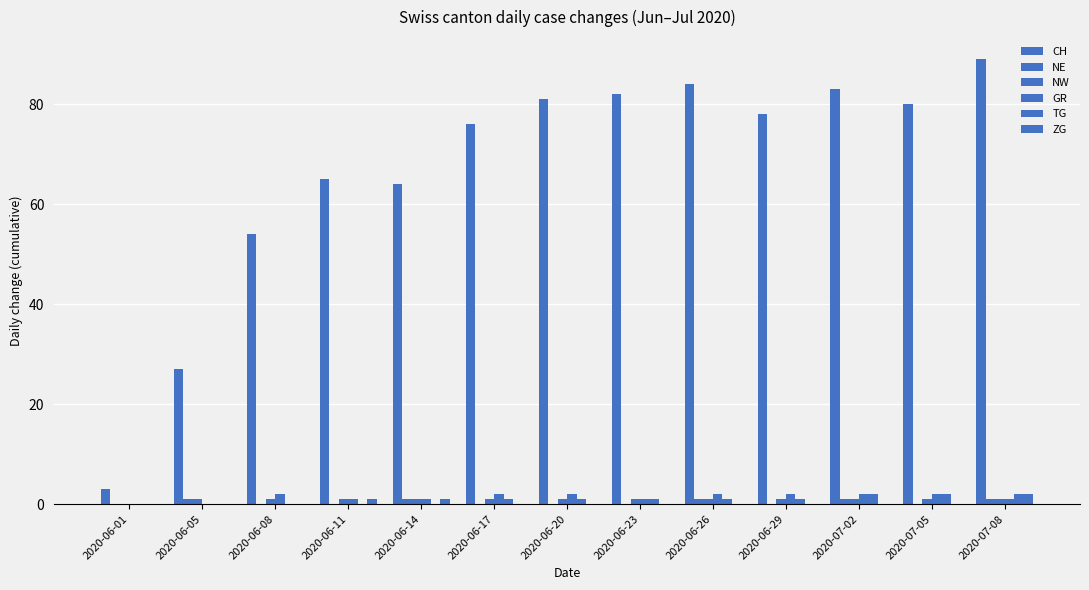

Is the value of NE at 2020-06-26 greater than the value of GR at 2020-06-01?

Yes